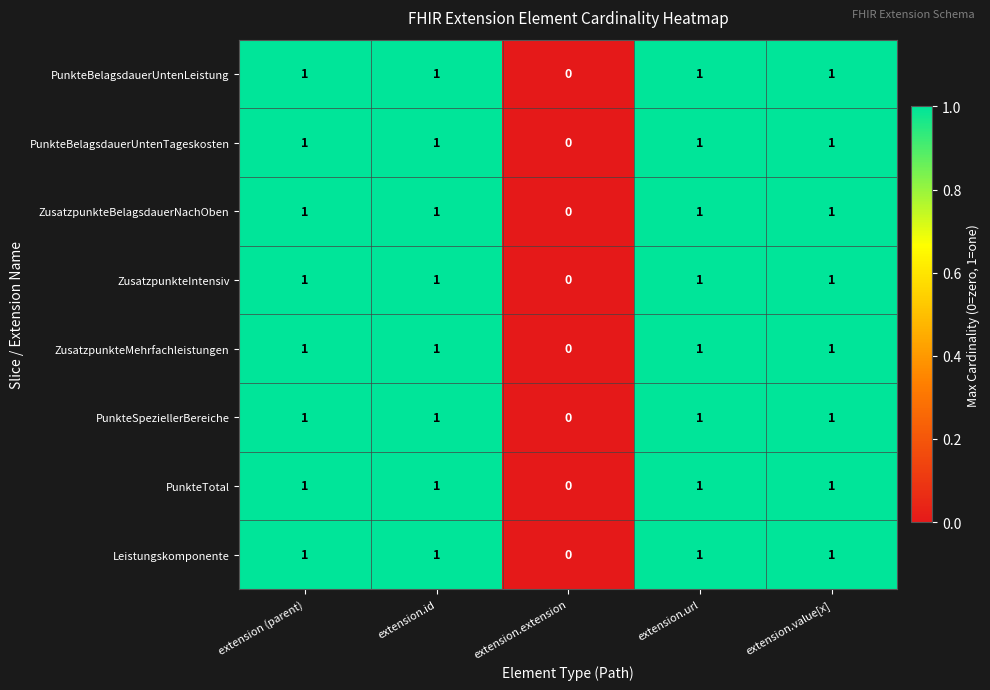

What is the sum of all ZusatzpunkteMehrfachleistungen values?

4